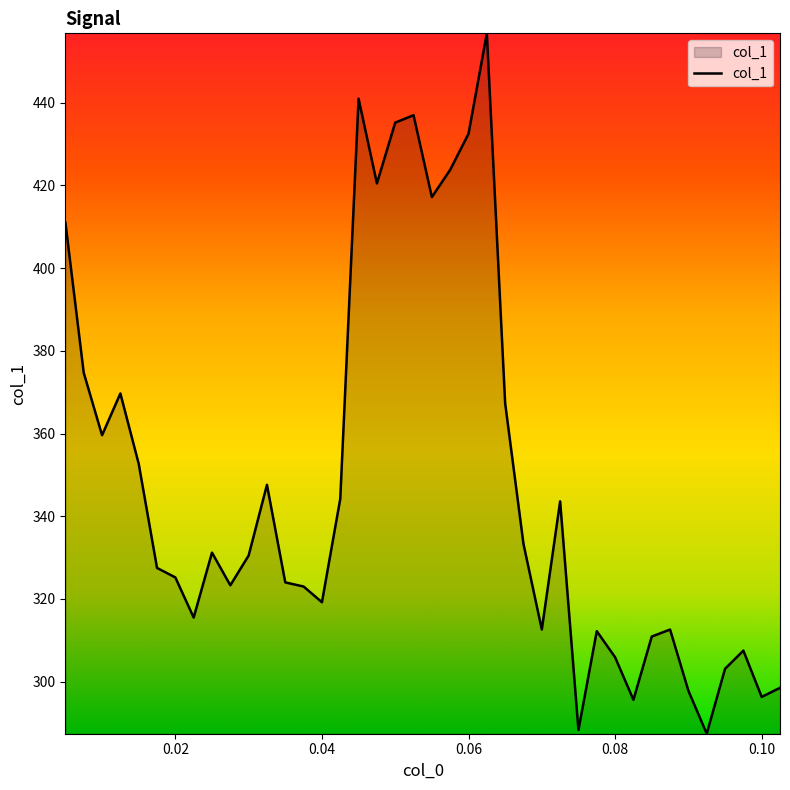

How many lines are shown in the chart?

1